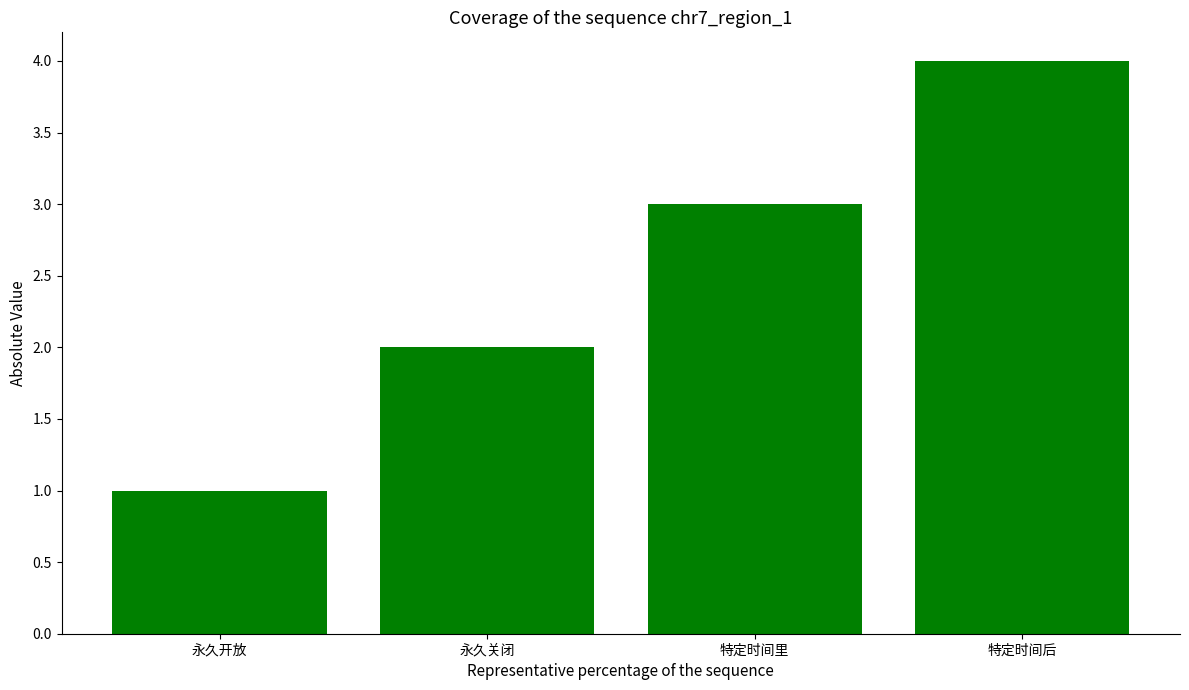

List the labels in order of value, largest first.

特定时间后, 特定时间里, 永久关闭, 永久开放